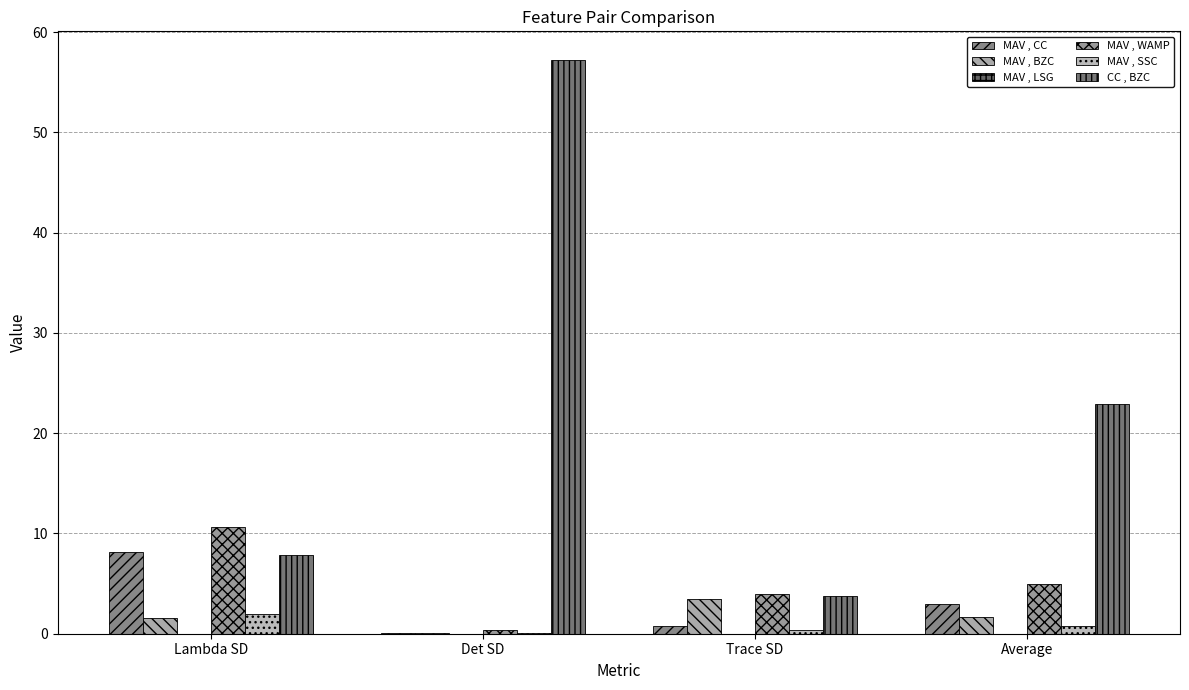

Count the number of categories in the chart.

4